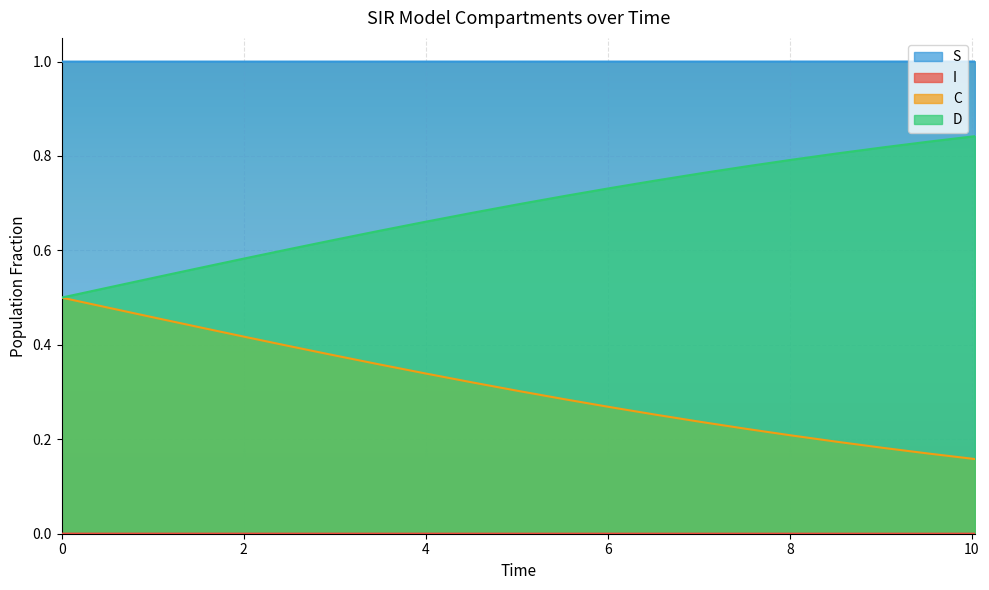

What is the difference between the maximum and minimum values in the D series?

0.3